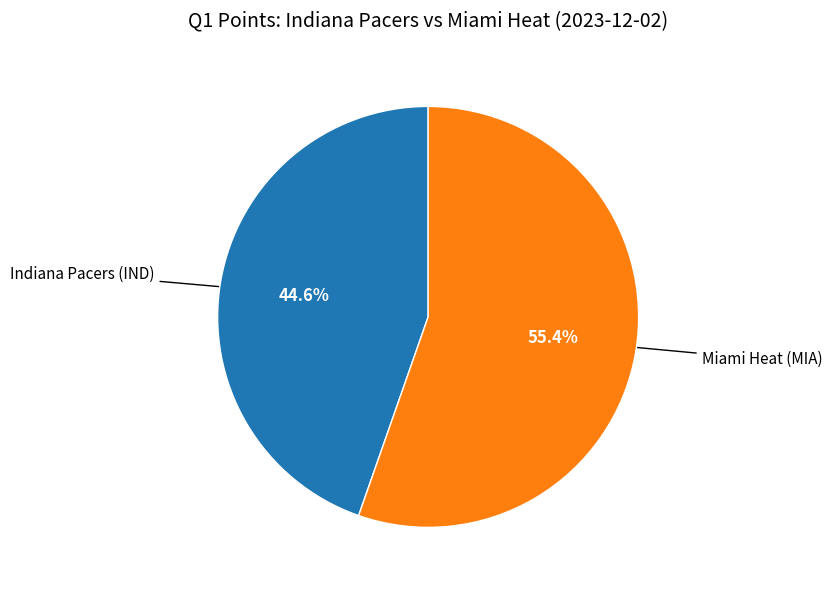

Is there a majority slice in this chart?

Yes